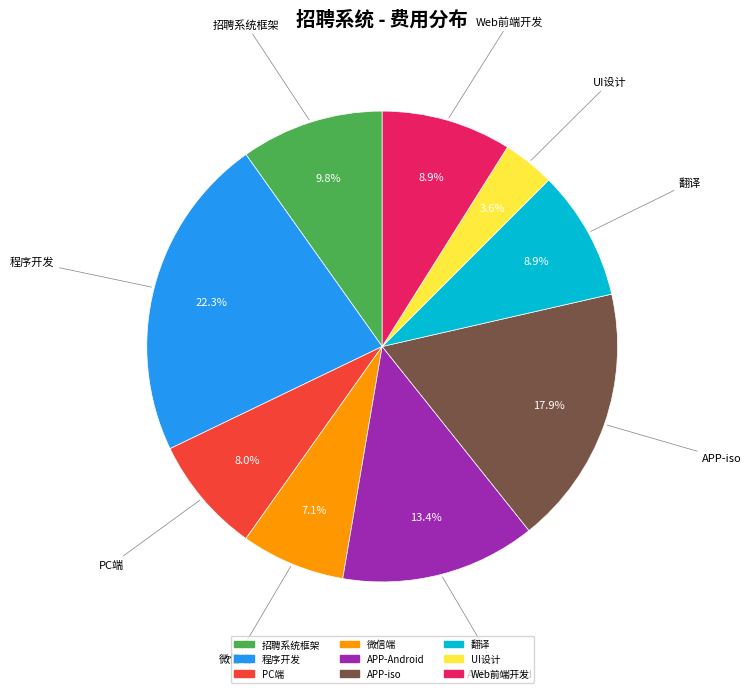

What percentage is the 微信端 slice, to the nearest percent?

7%